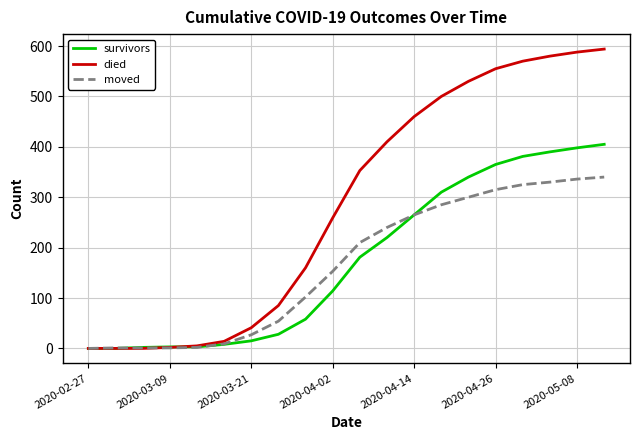

List the series in order of their peak value, lowest first.

moved, survivors, died